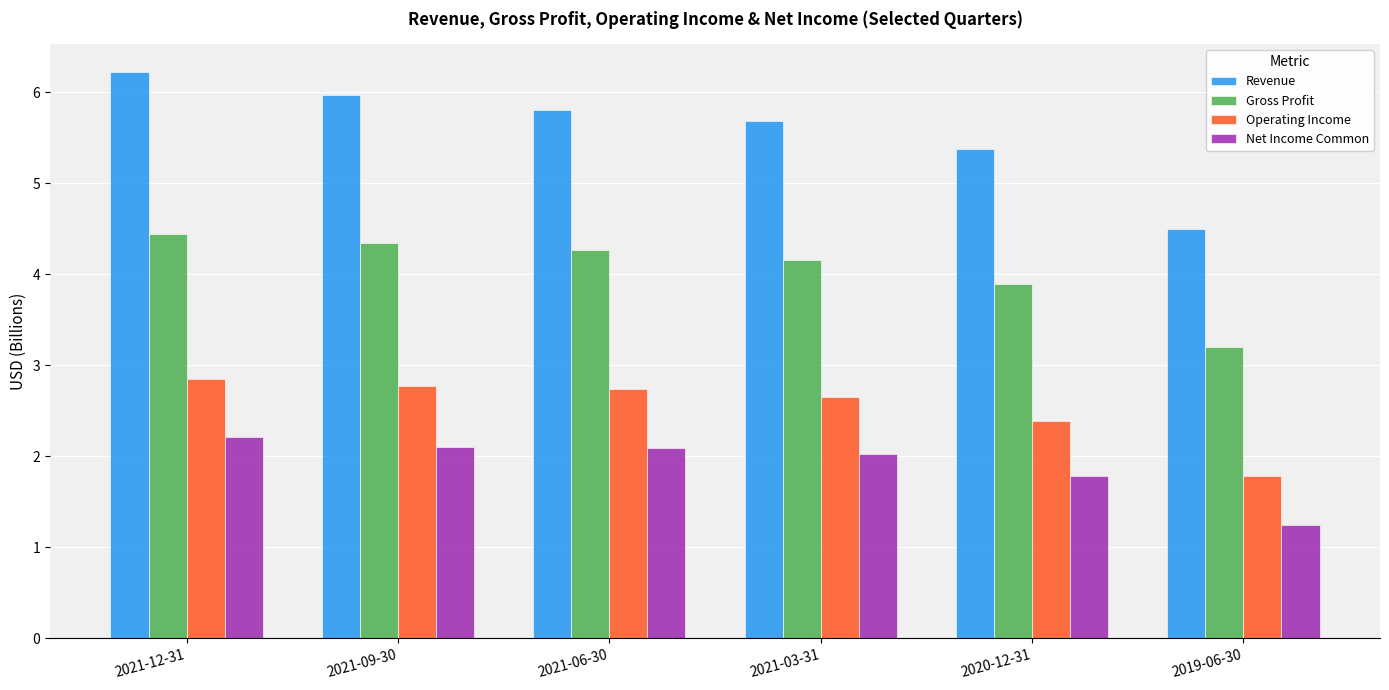

At which label is Revenue closest to 5?

2020-12-31